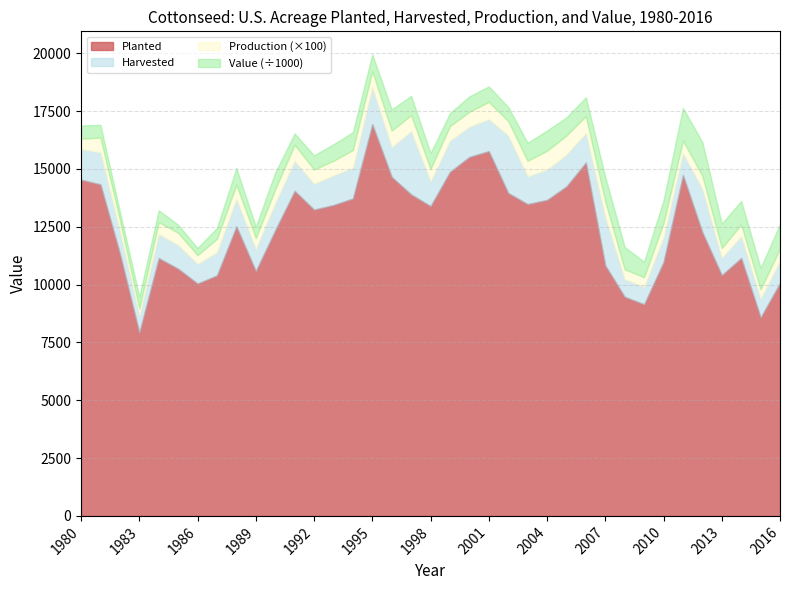

What is the total value across all series at 1995?

19947.9